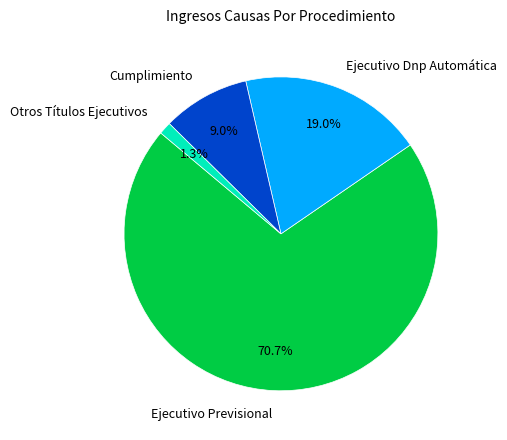

To the nearest percent, what portion does Otros Títulos Ejecutivos represent?

1%